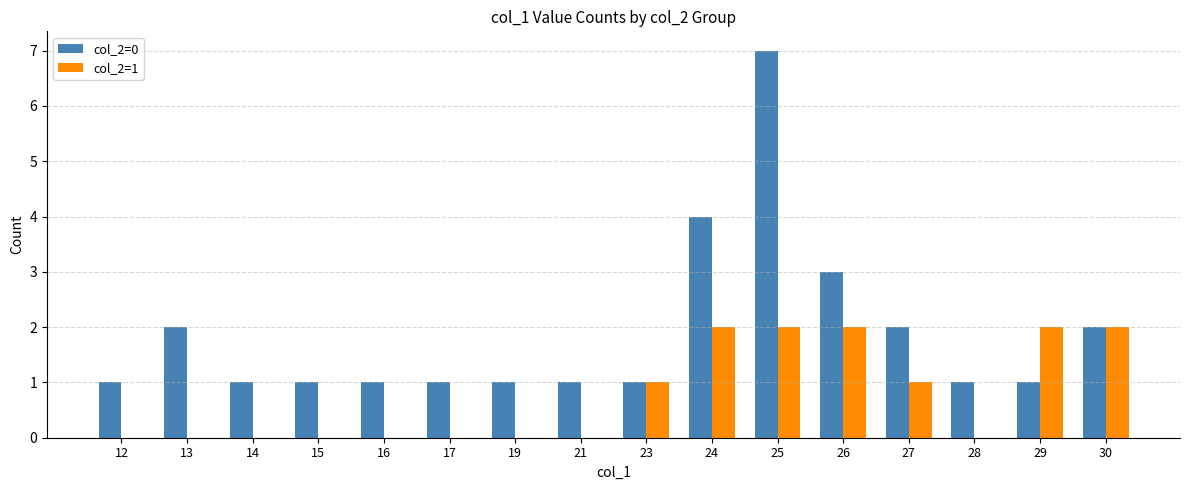

At which category does the chart reach its peak across all series?

25